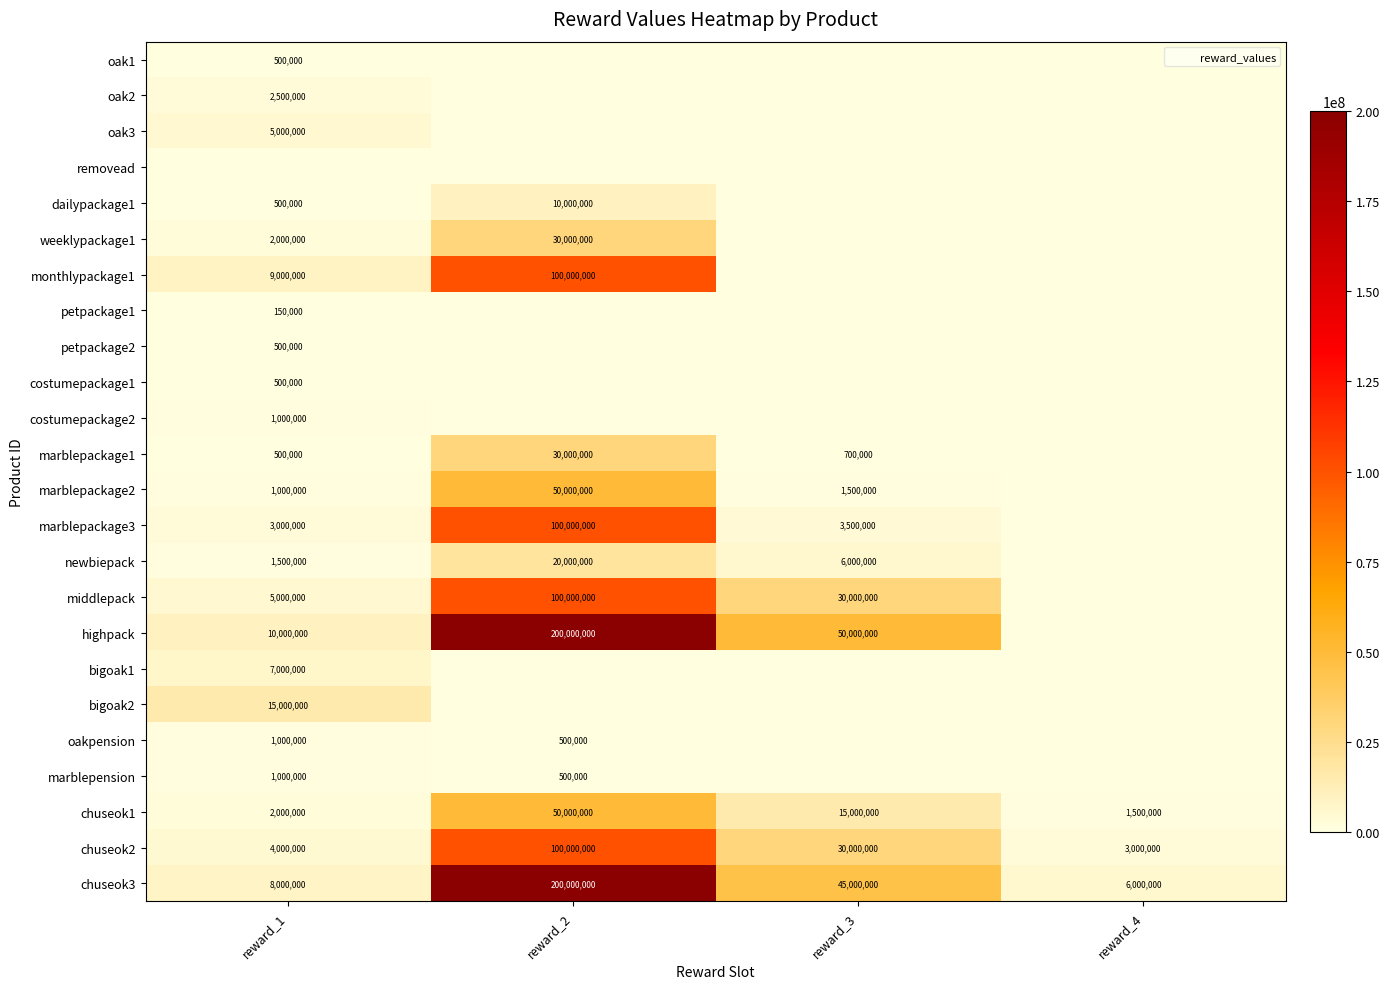

Which series has the largest total across all categories?

highpack